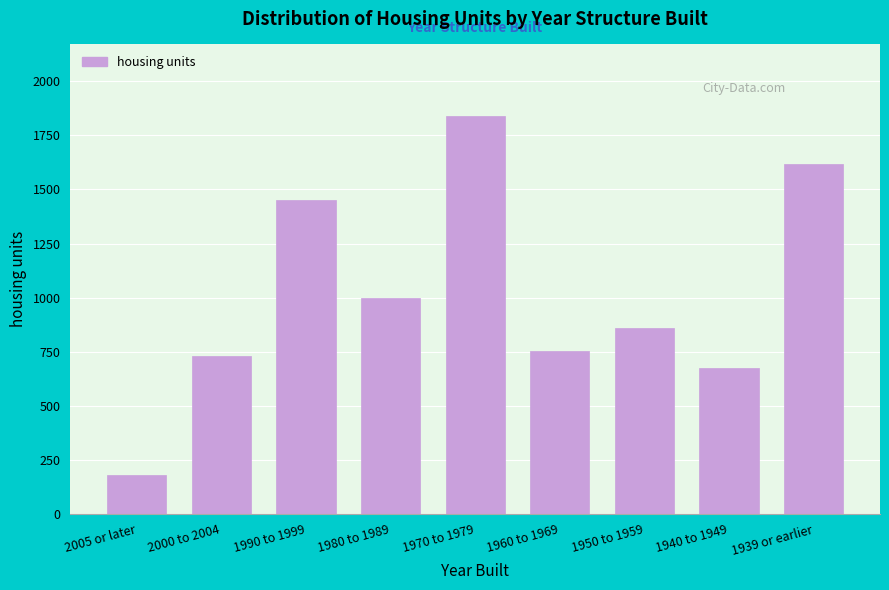

Reading left to right, transcribe all the data shown in this chart.

2005 or later=181	2000 to 2004=729	1990 to 1999=1452	1980 to 1989=998	1970 to 1979=1840	1960 to 1969=752	1950 to 1959=857	1940 to 1949=674	1939 or earlier=1619